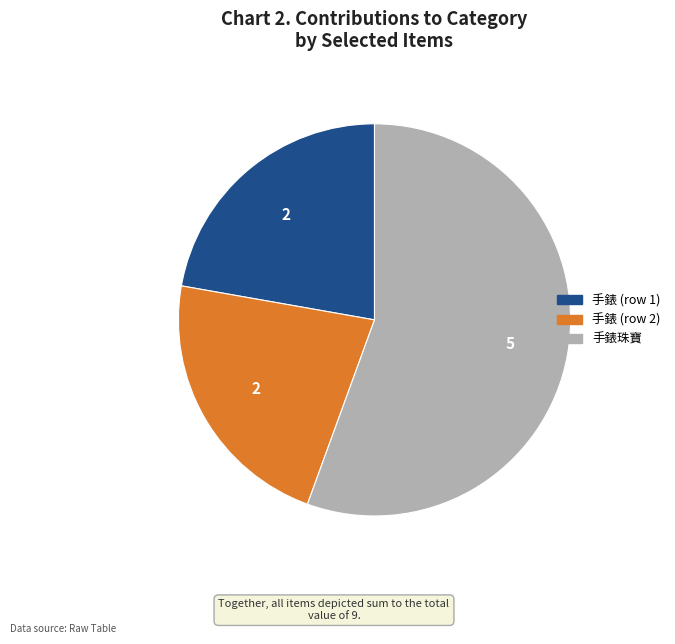

Does any single category account for the majority?

Yes